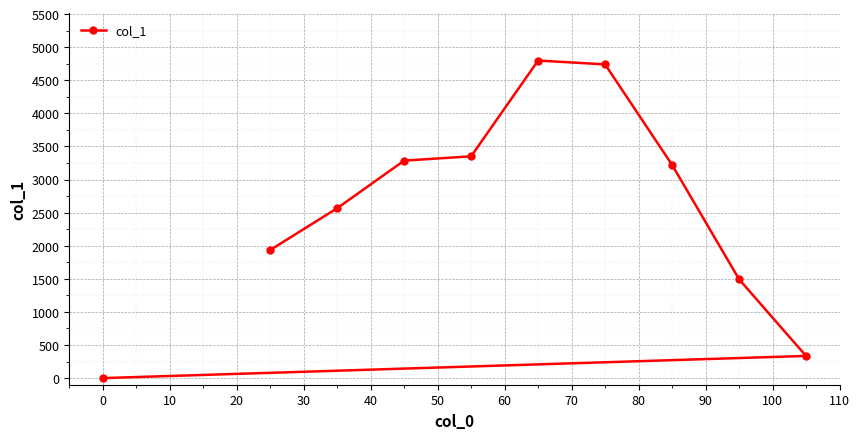

What is the greatest value displayed?

4798